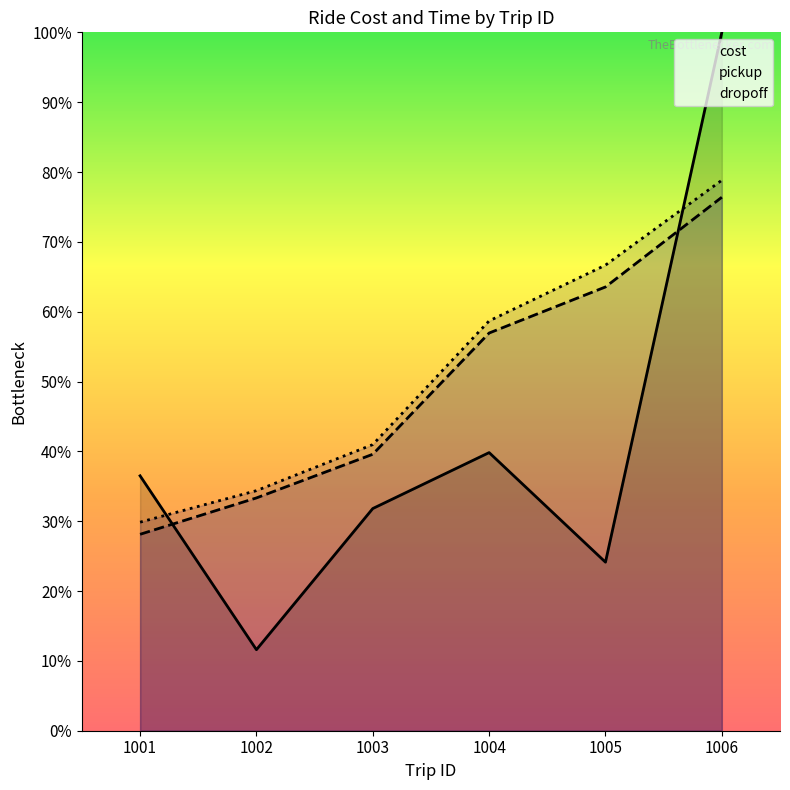

At which category is the sum across all series the highest?

1006